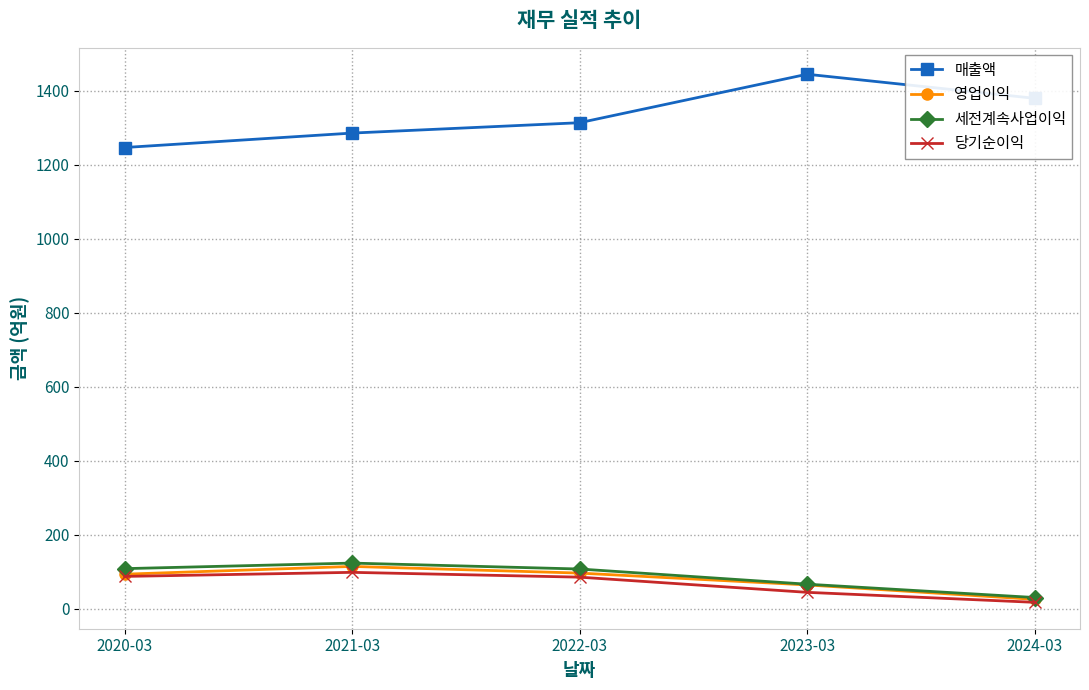

How many categories are shown in the chart?

5